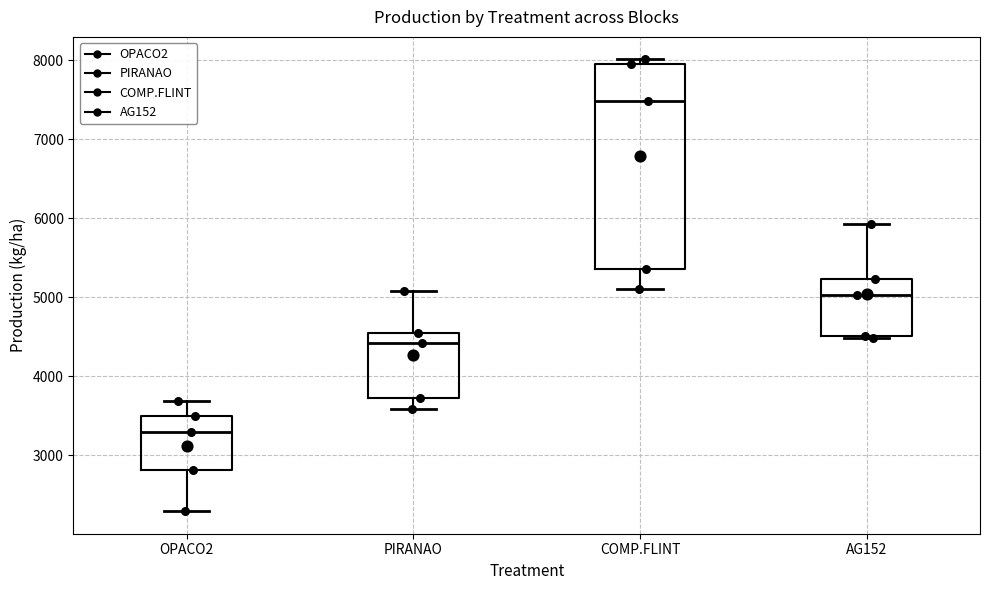

Which box is the tallest, from its lower edge to its upper edge?

COMP.FLINT